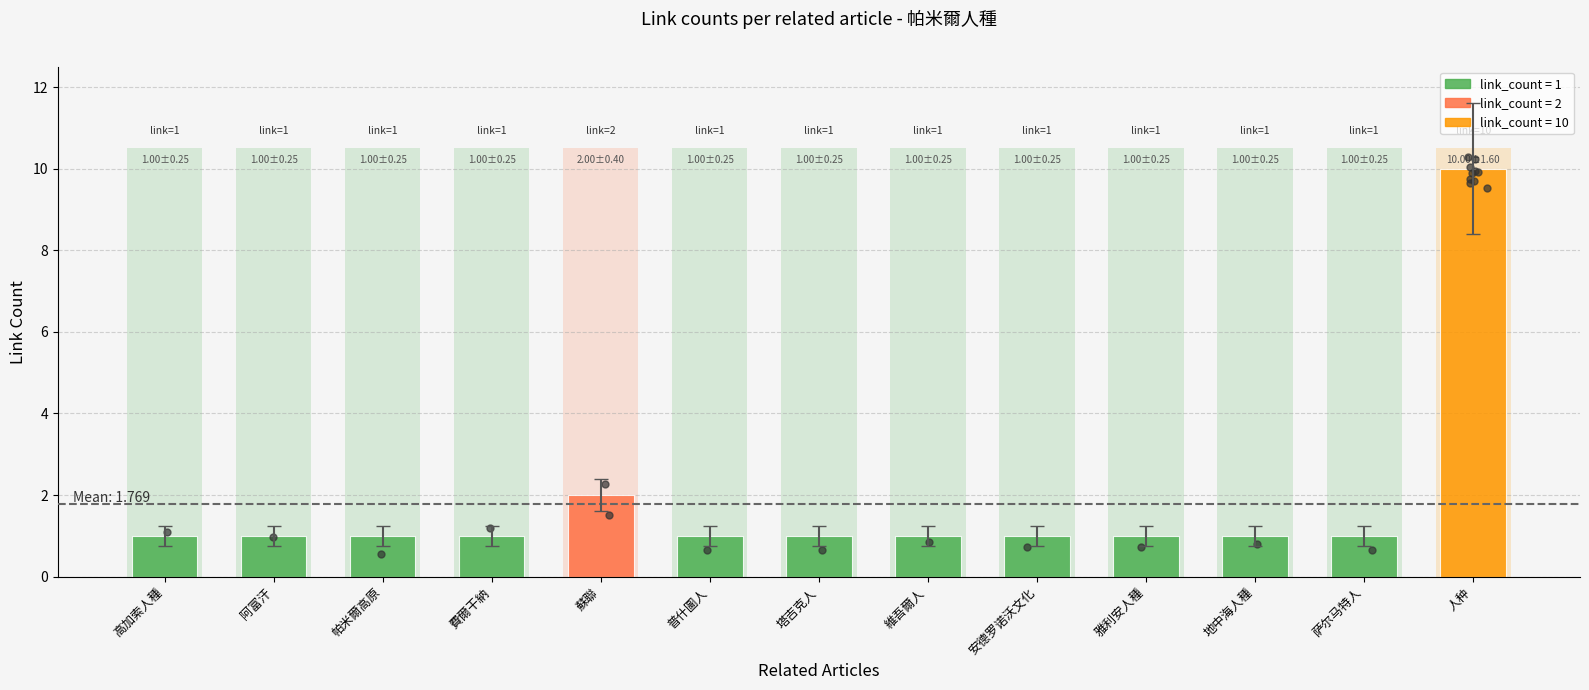

What is the ratio of the value at 塔吉克人 to the value at 安德罗诺沃文化?

1.0